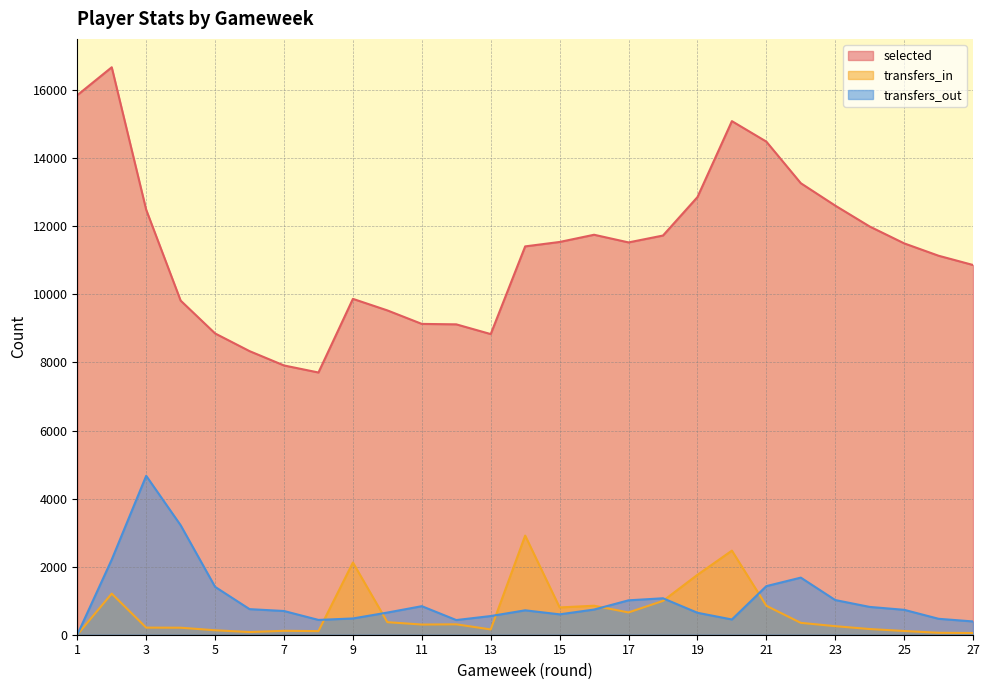

Is the value of transfers_out at 16 greater than the value of transfers_in at 27?

Yes